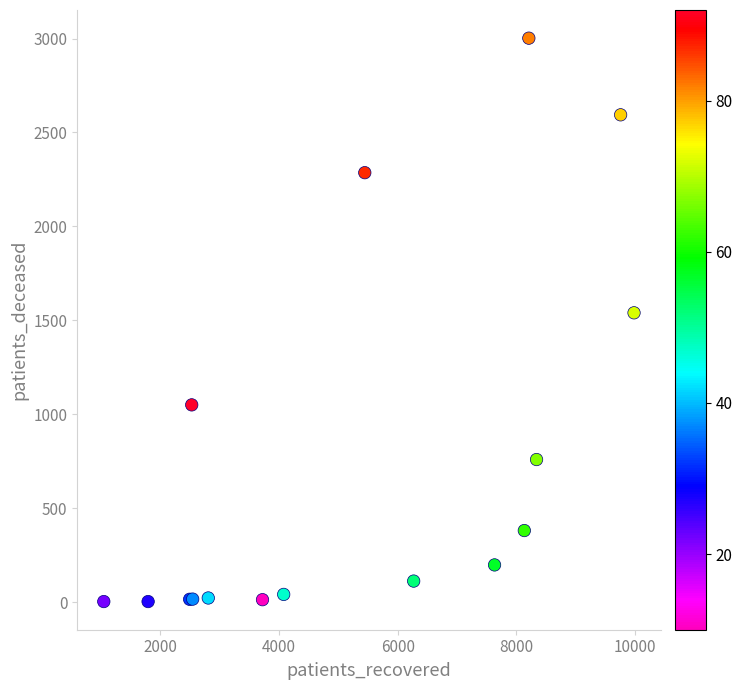

What Y value in the scatter plot is closest to 1502?

1540